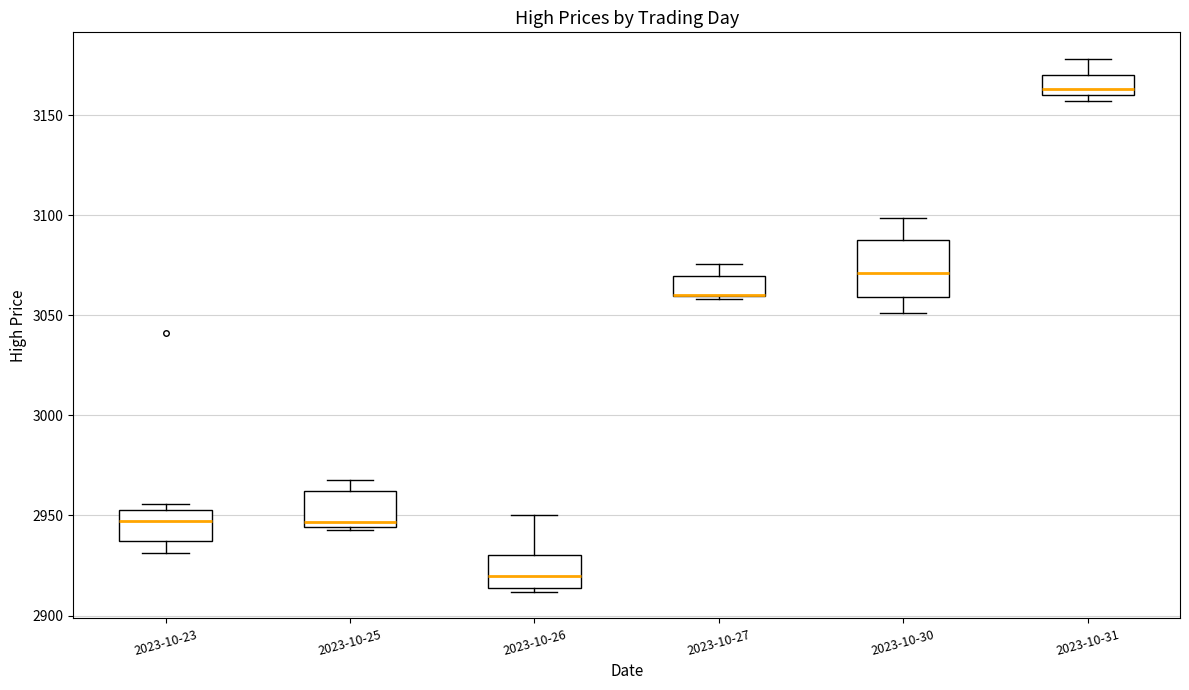

Where is the lower edge of the box for 2023-10-23 on the y-axis? The values are not printed on the chart, so give them approximately, as read against the axis.

2935